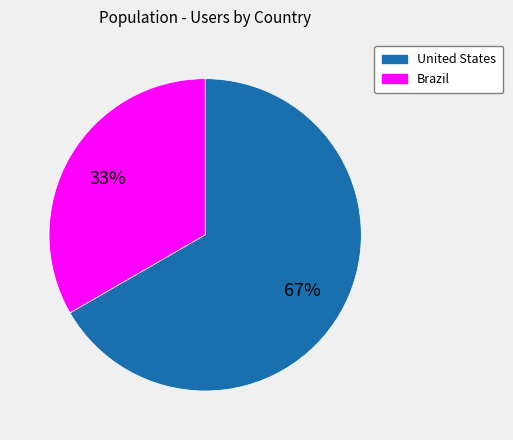

What is the ratio of the value at Brazil to the value at United States?

0.5